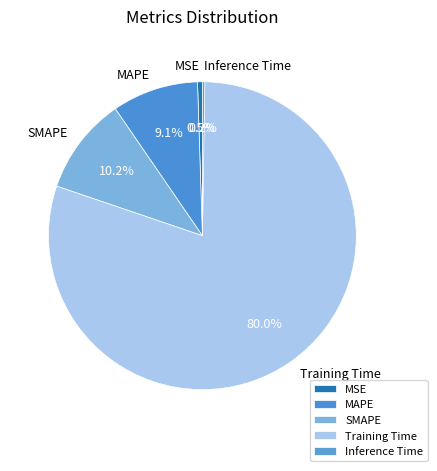

The MSE slice represents 10% of the pie. True or false?

False